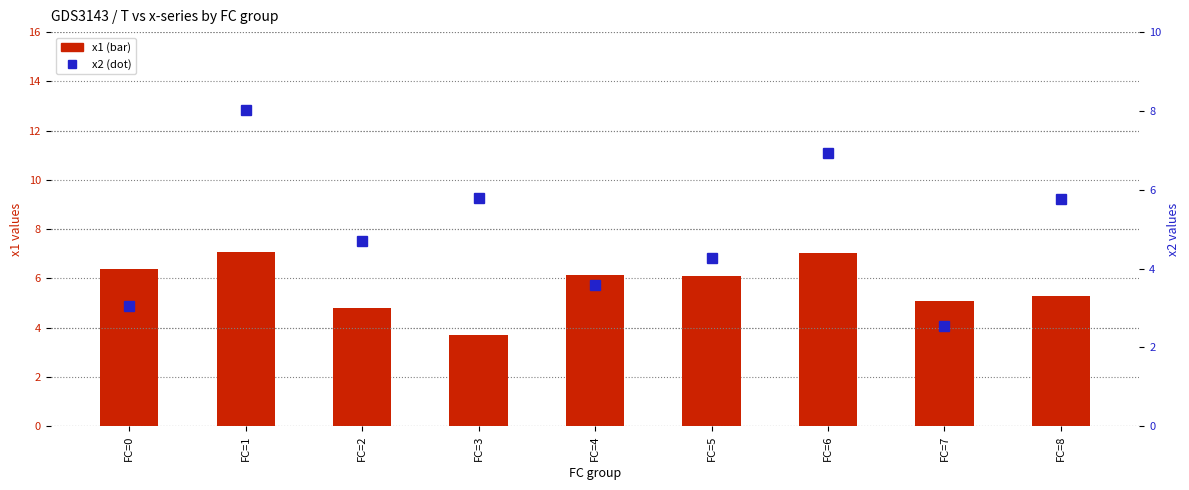

The value of x1 (count-like) at FC=1 is 7.1. True or false?

True